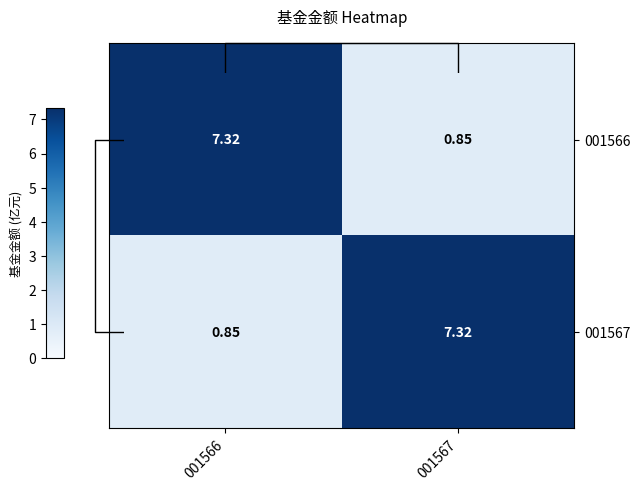

The 001566 series shows 1.2 at 001567. True or false?

False